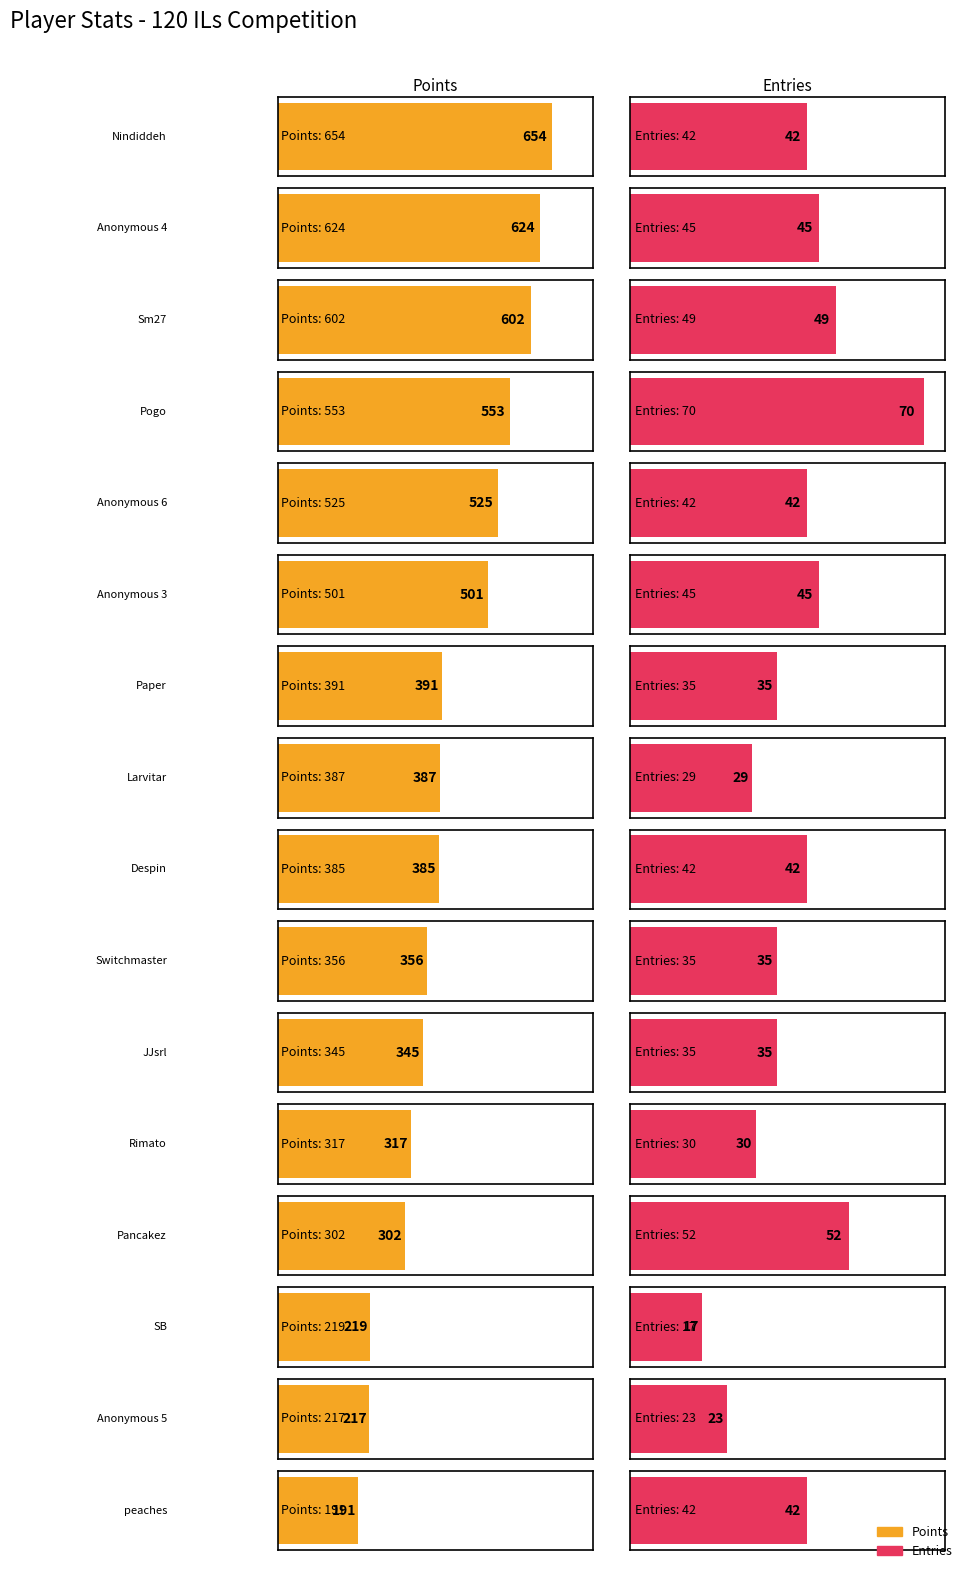

At how many categories does at least one series exceed 73?

16